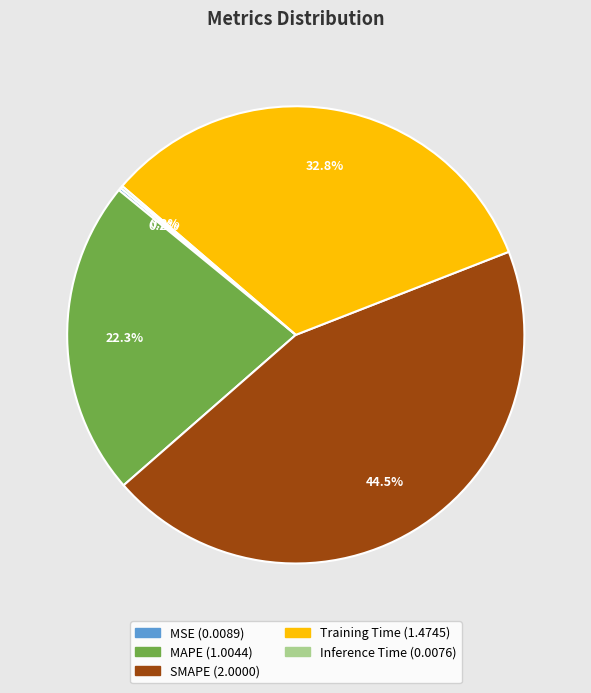

Does Training Time represent more than half of the total?

No